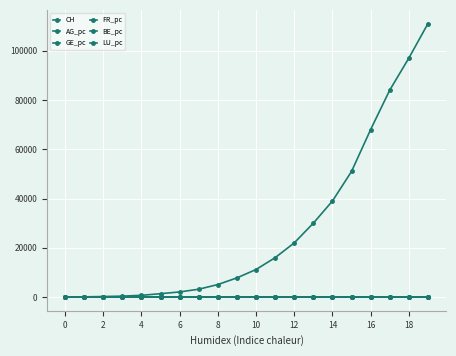

How many series are shown in this chart?

6